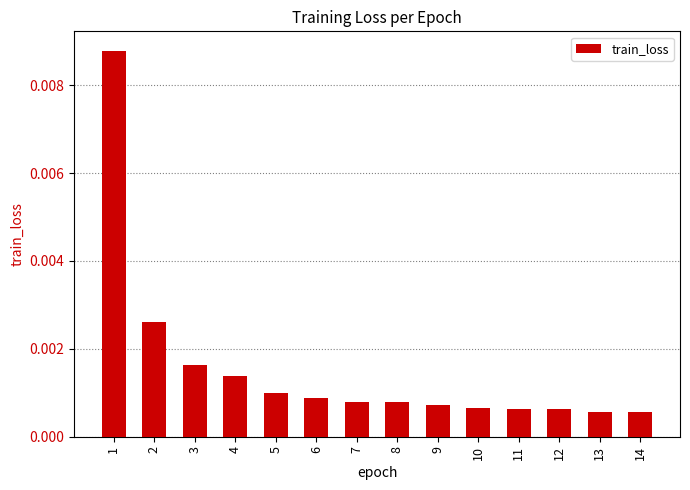

The chart shows a value of 0.0 at 11. True or false?

True